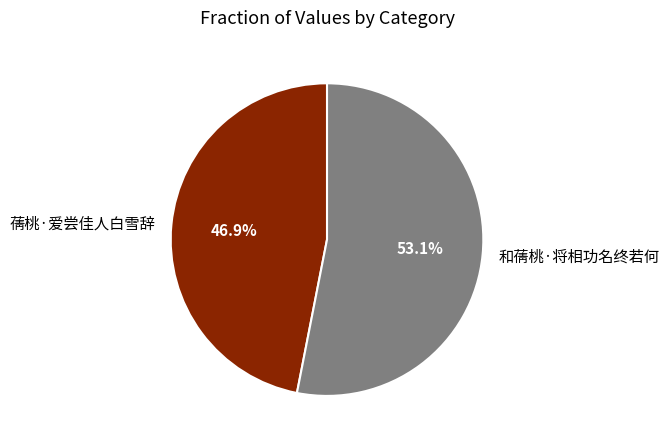

How many slices are in this pie chart?

2